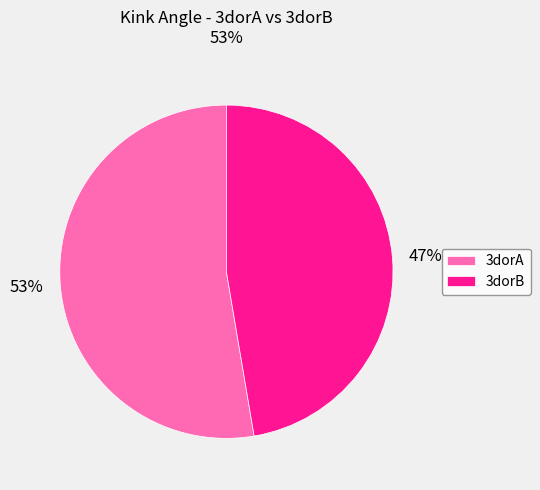

To the nearest percent, what is the combined percentage of 3dorA and 3dorB?

100%